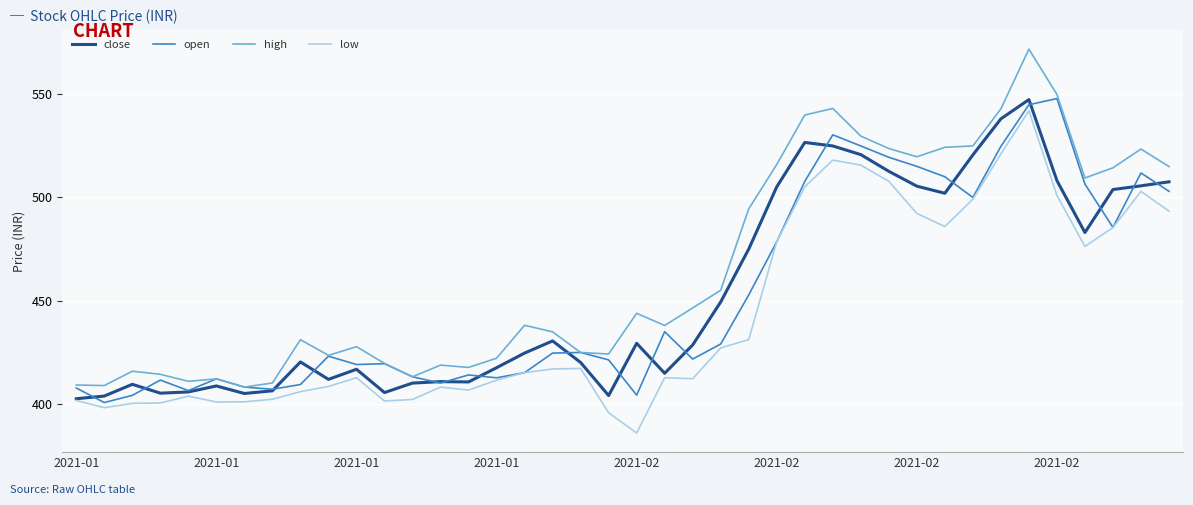

How many lines are shown in the chart?

4